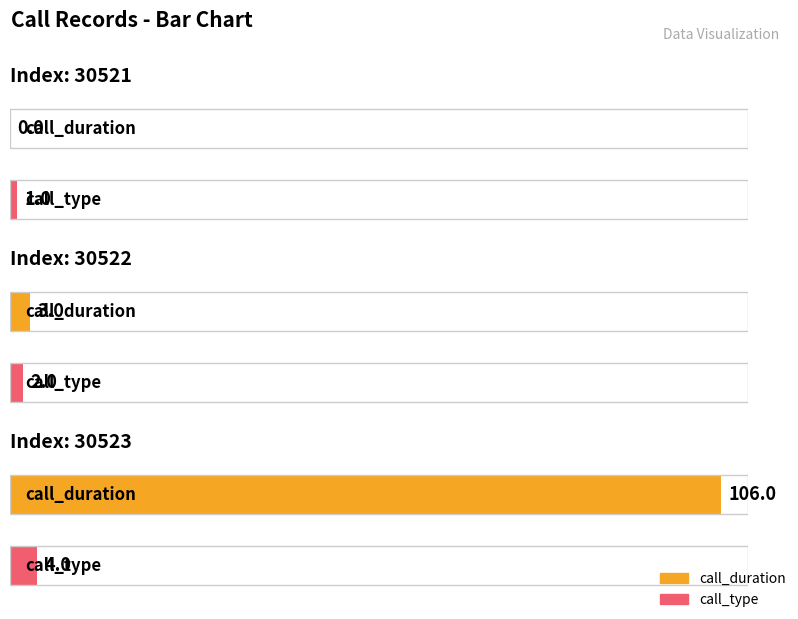

What is the average value of the call_type series?

2